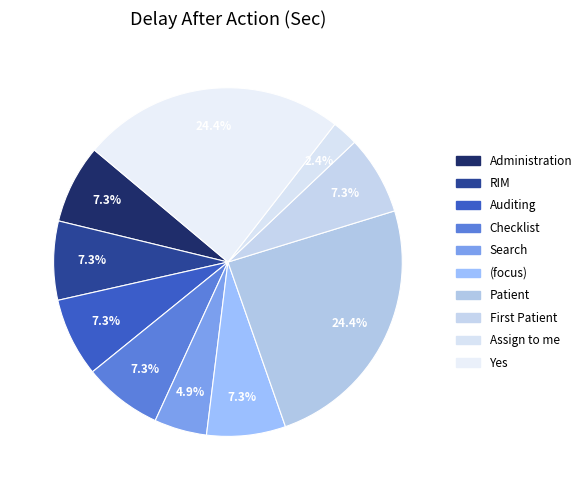

How many segments does this pie chart have?

10